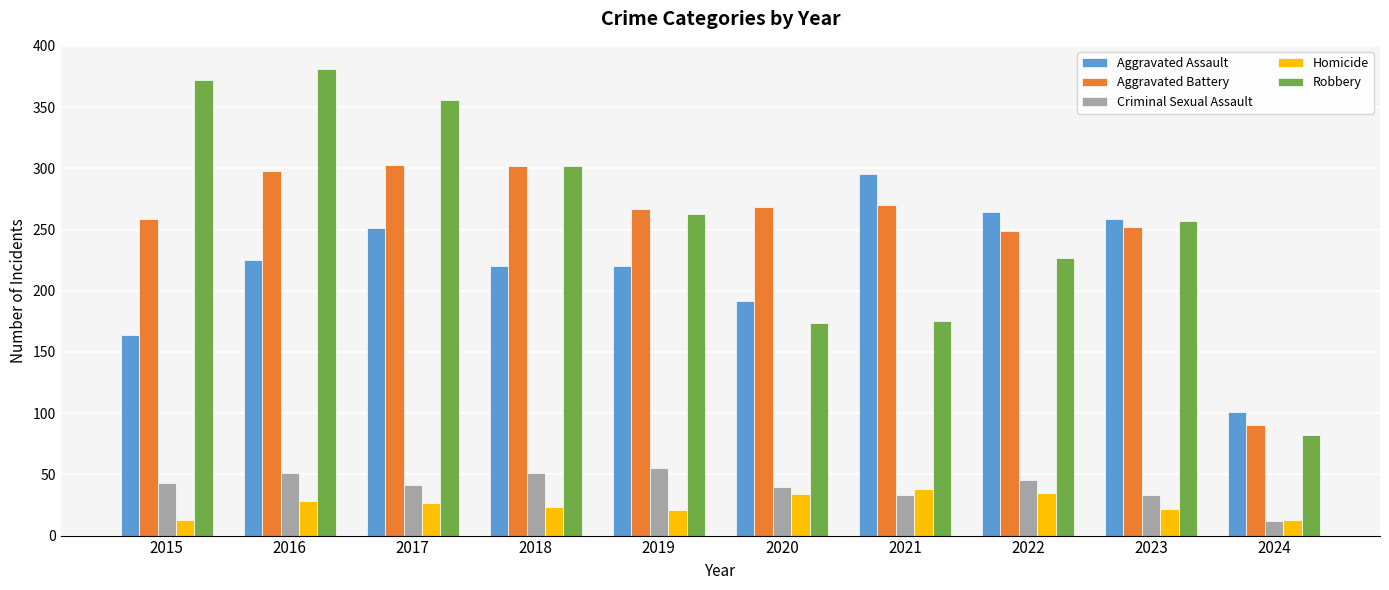

What are all the series names shown in the legend?

Aggravated Assault, Aggravated Battery, Criminal Sexual Assault, Homicide, Robbery